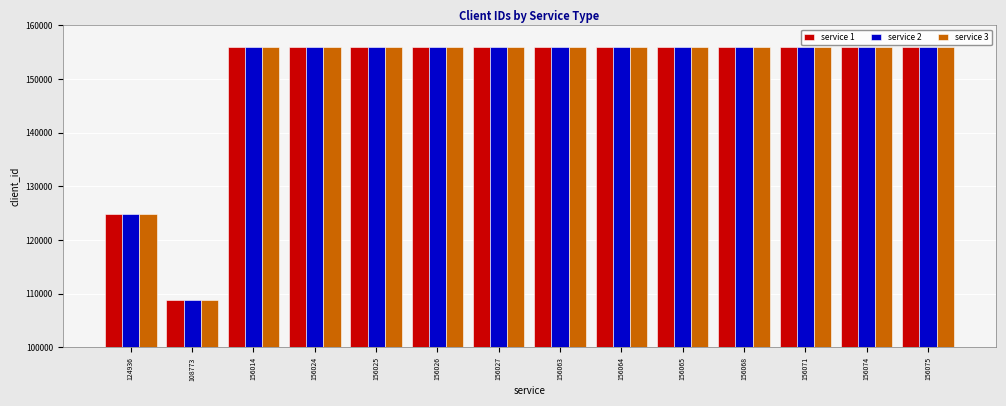

What is the label of the 12th bar from the left?

156071